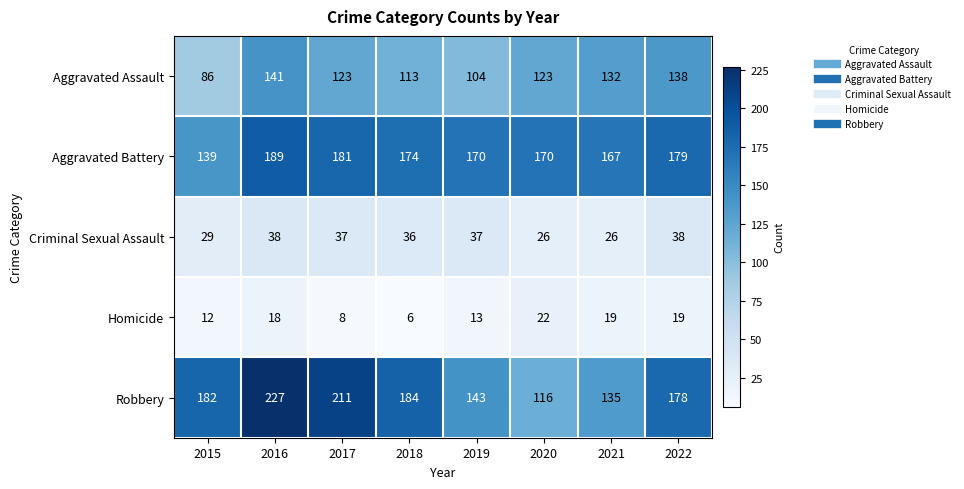

What is the spread (max minus min) of values at 2015?

170